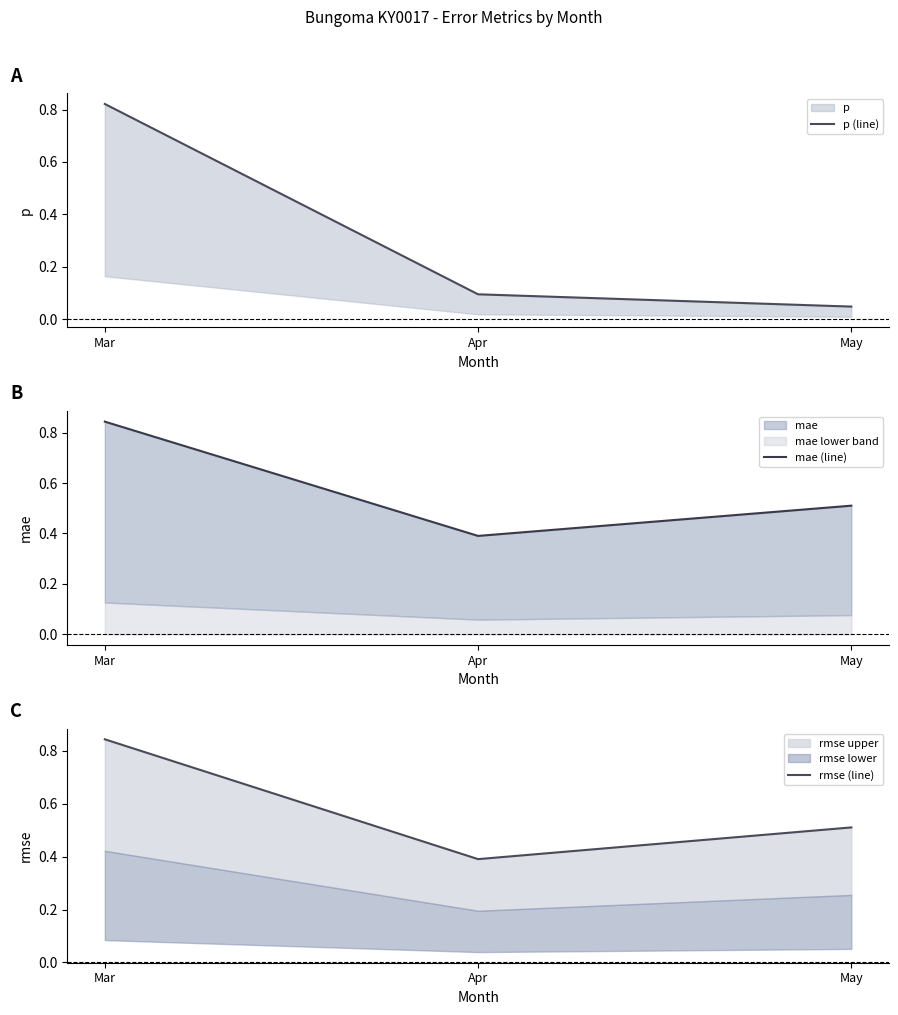

How many lines are shown in the chart?

3